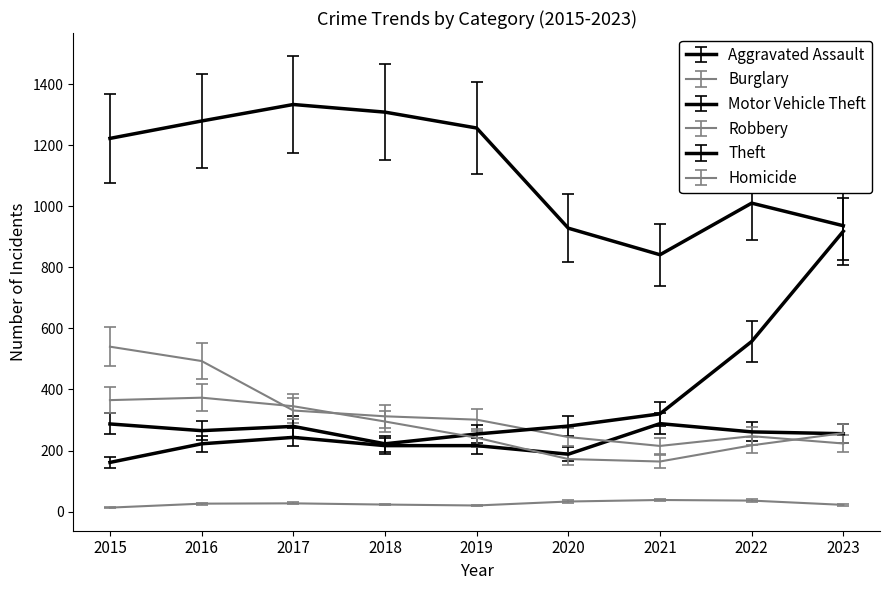

Does the chart have visible grid lines?

No